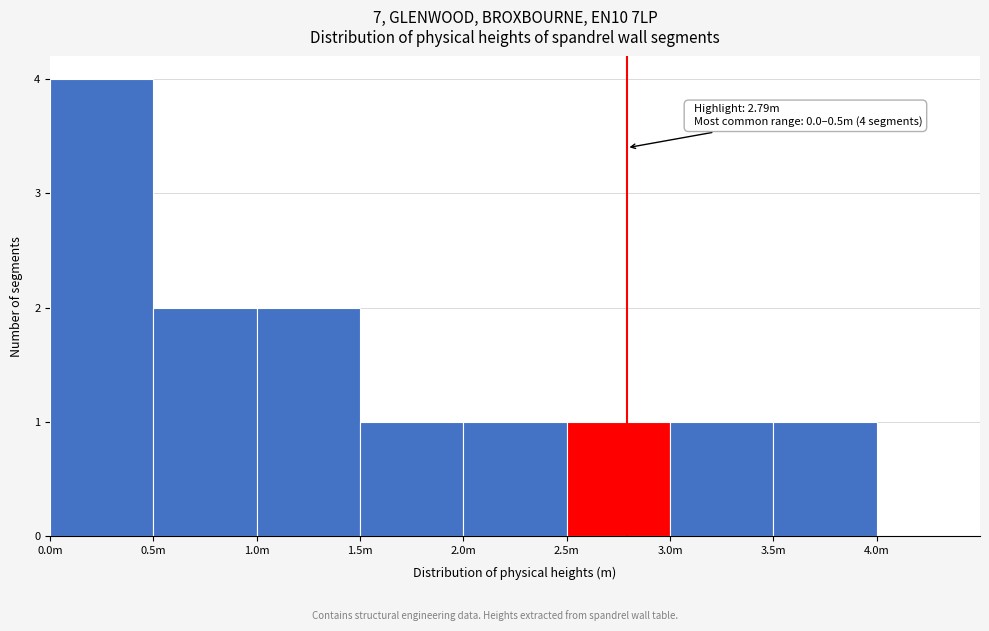

Reading left to right, what are all the values shown in this chart?

4	2	2	1	1	1	1	1